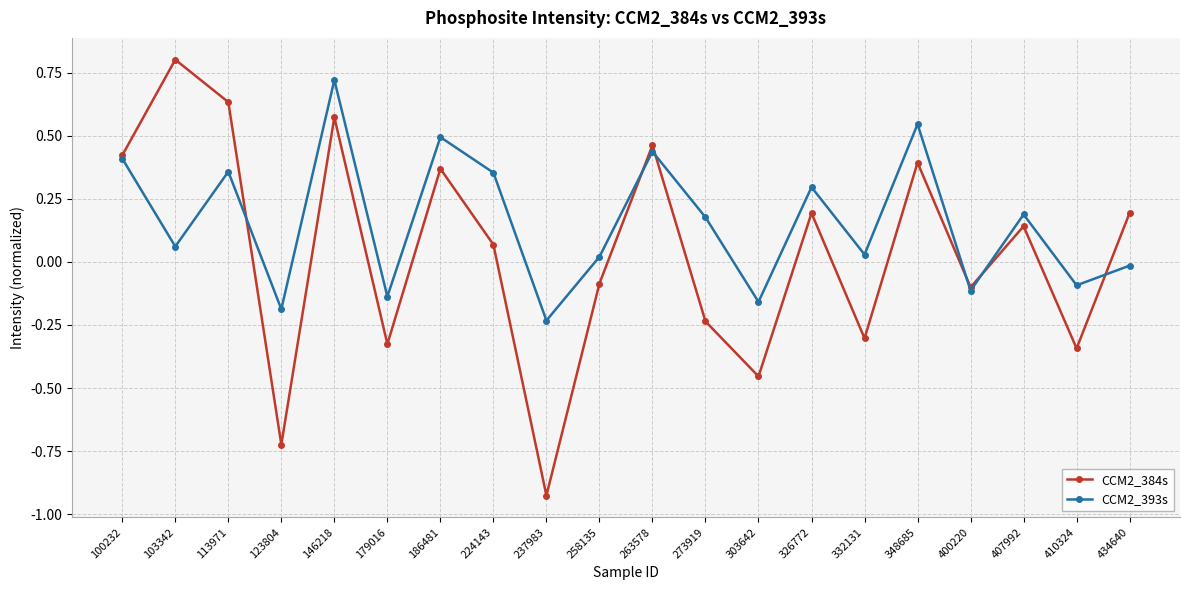

At 326772, list the series in order from largest to smallest.

CCM2_393s, CCM2_384s